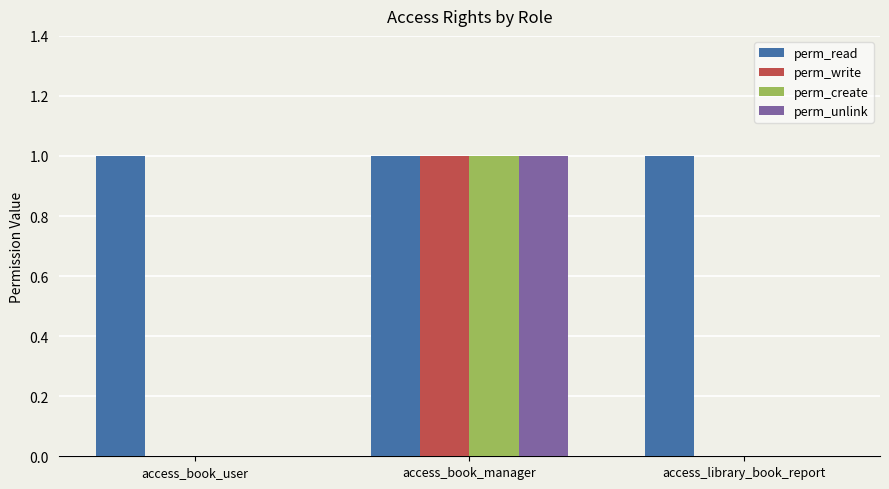

How many distinct data groups are displayed?

4